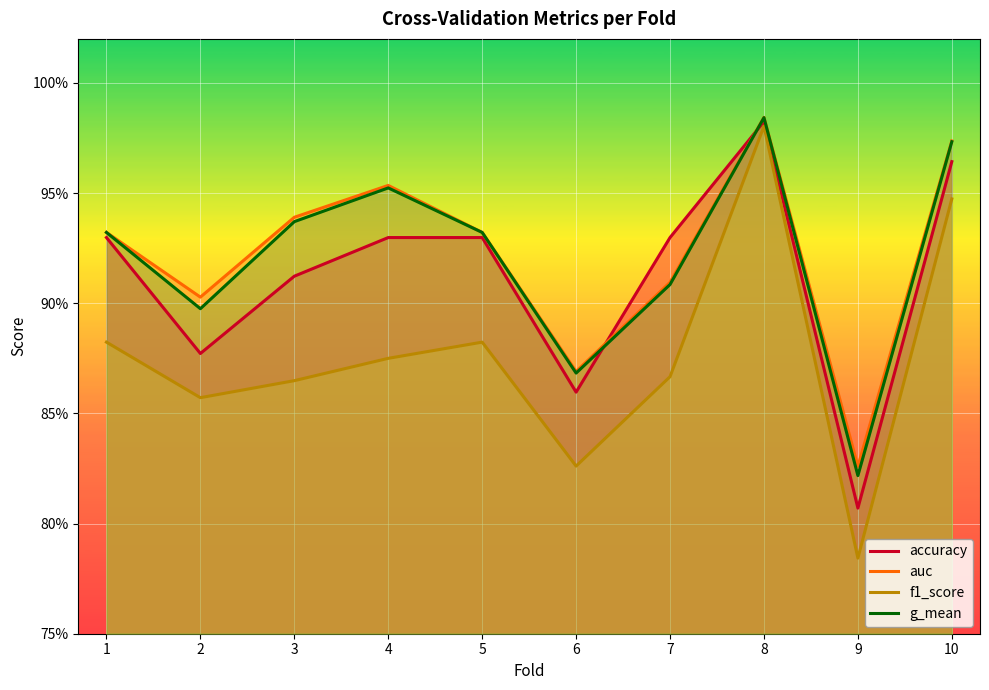

Does the chart display data point markers on the line(s)?

No